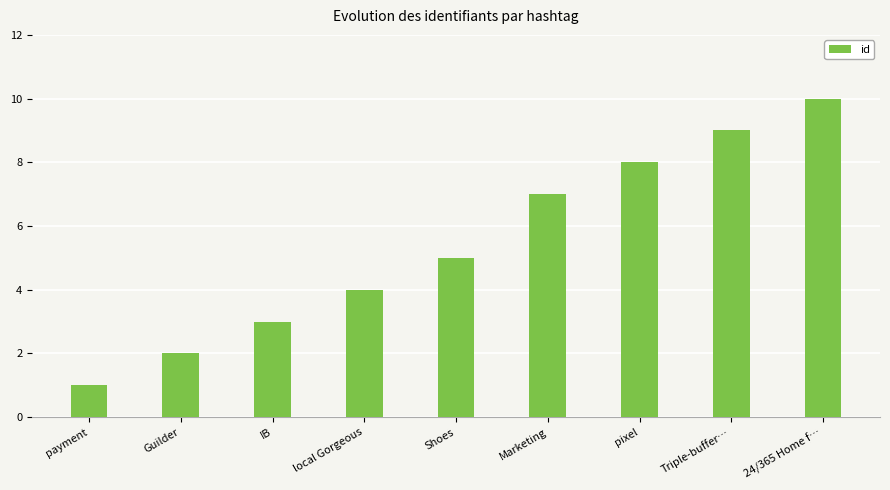

What is the difference between the maximum and second lowest values?

8